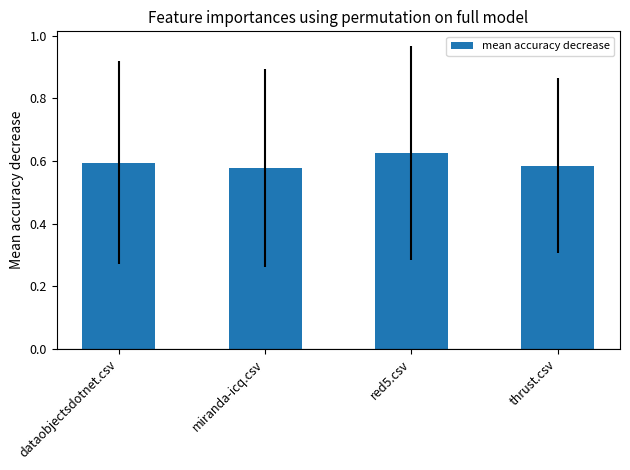

What position from the right is red5.csv?

2